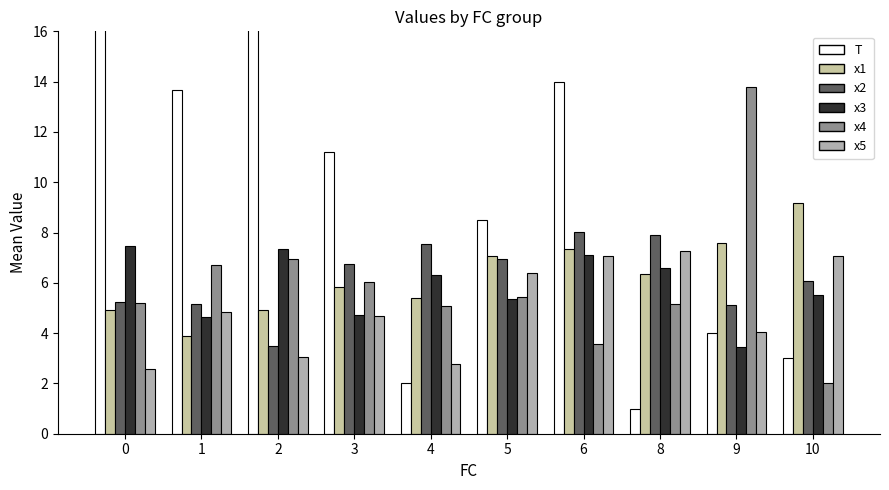

How many bars are there in each group?

6